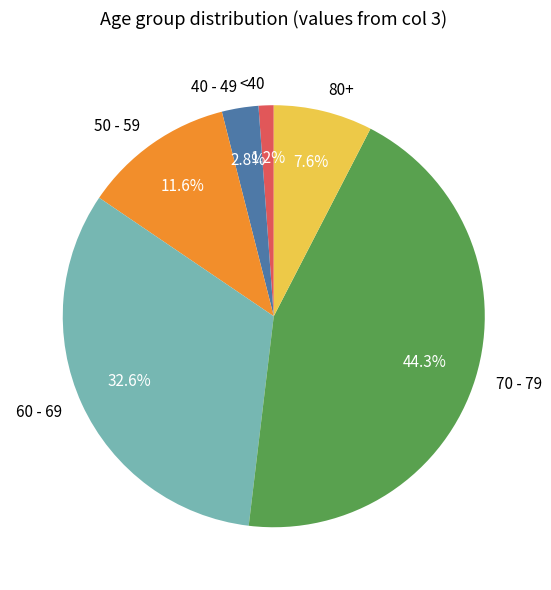

How many segments does this pie chart have?

6